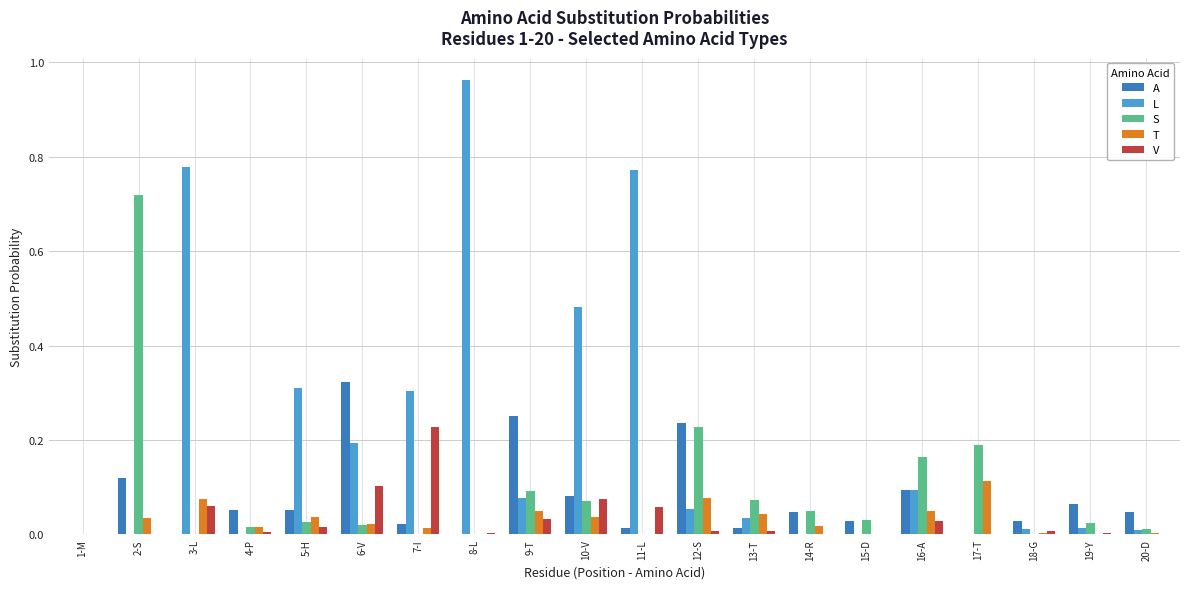

What are all the series names shown in the legend?

A, L, S, T, V